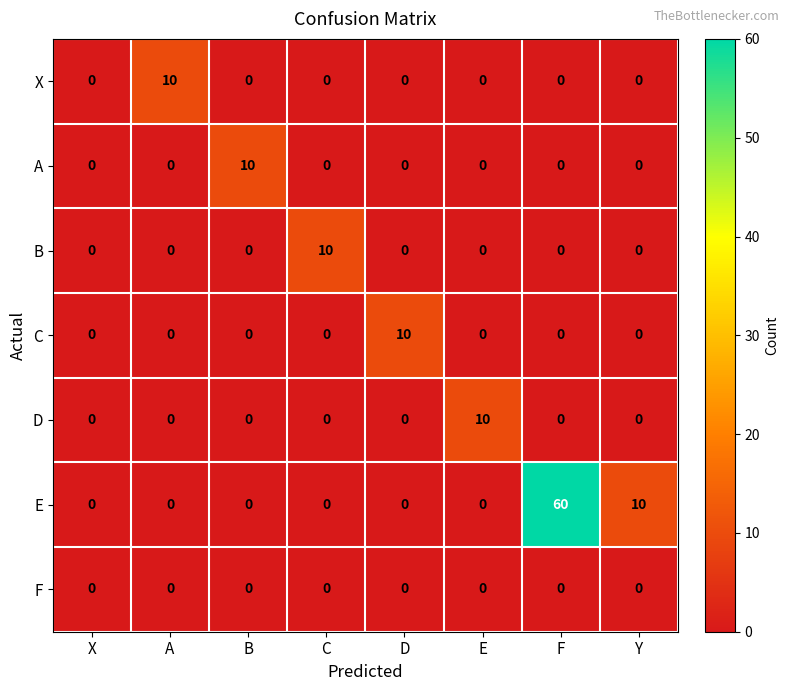

At which category does the chart reach its peak across all series?

F